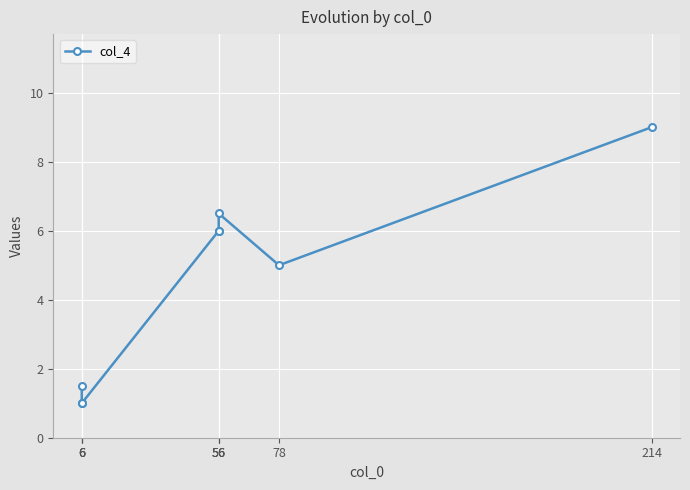

How many lines are shown in the chart?

1